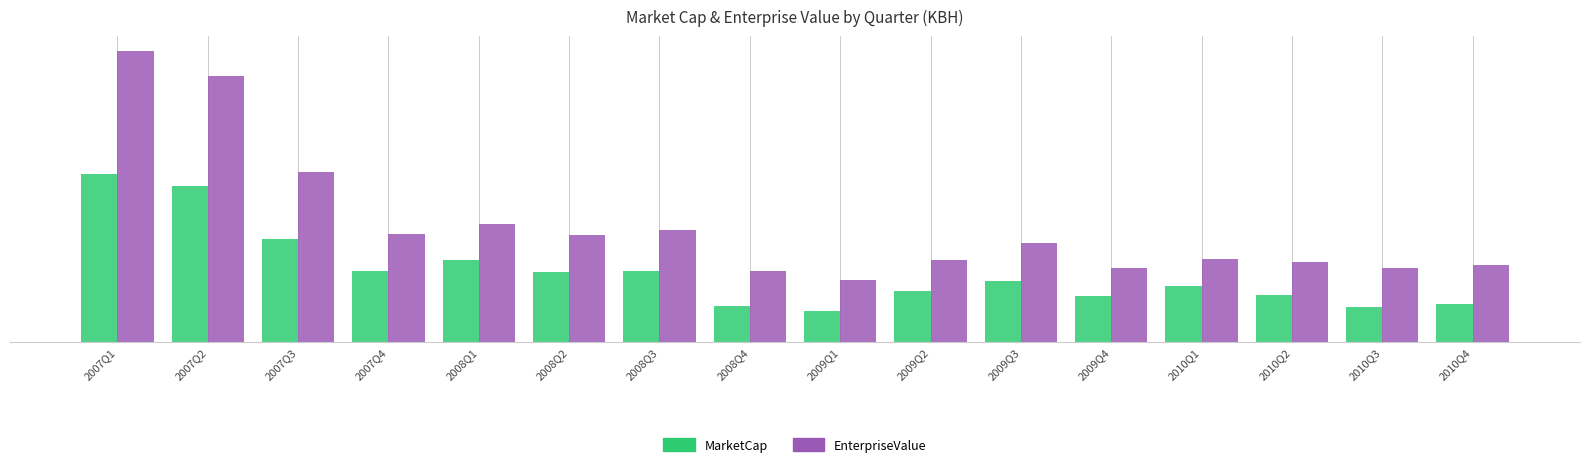

What is the label of the 12th bar from the right?

2008Q1